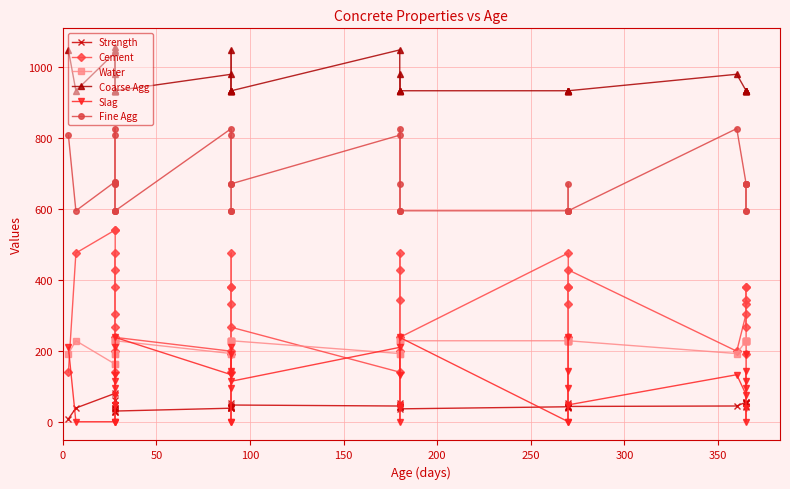

Which series has the largest total across all categories?

Coarse Agg